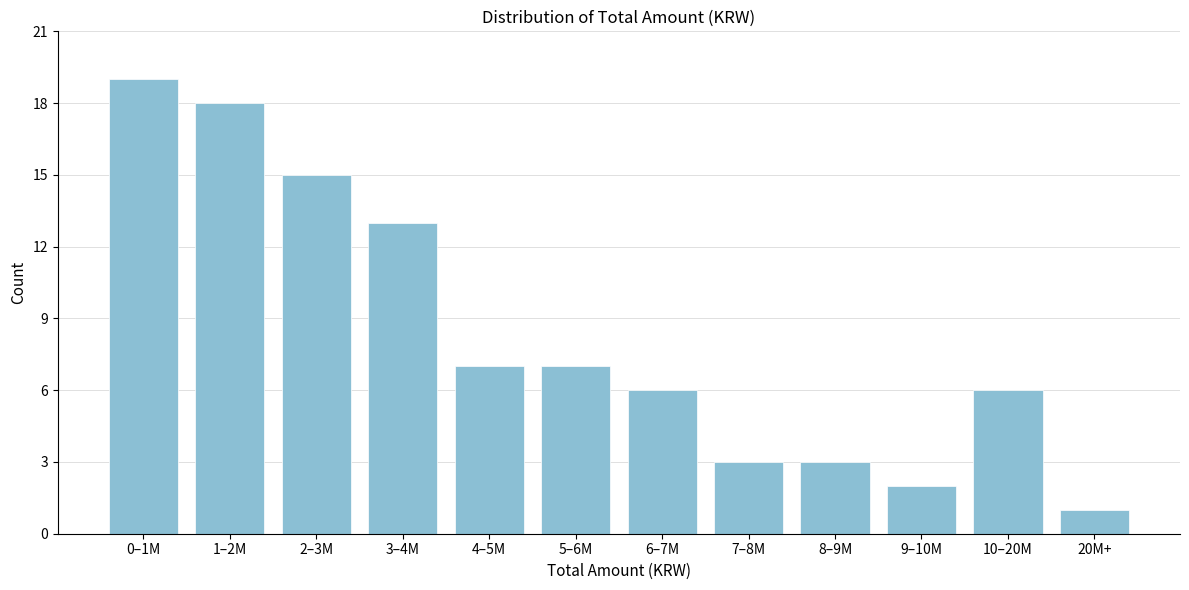

Reading left to right, extract all data points from this chart.

0–1M=19	1–2M=18	2–3M=15	3–4M=13	4–5M=7	5–6M=7	6–7M=6	7–8M=3	8–9M=3	9–10M=2	10–20M=6	20M+=1